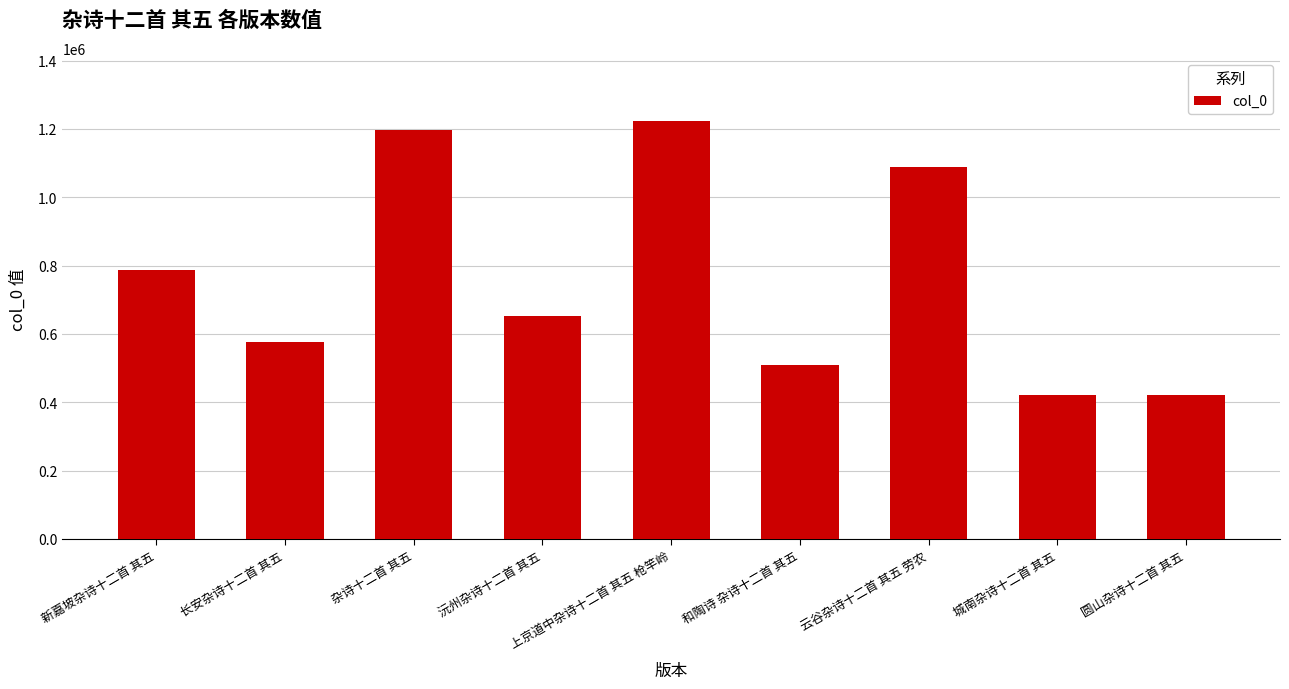

Between 新嘉坡杂诗十二首 其五 and 云谷杂诗十二首 其五 劳农, which is larger?

云谷杂诗十二首 其五 劳农